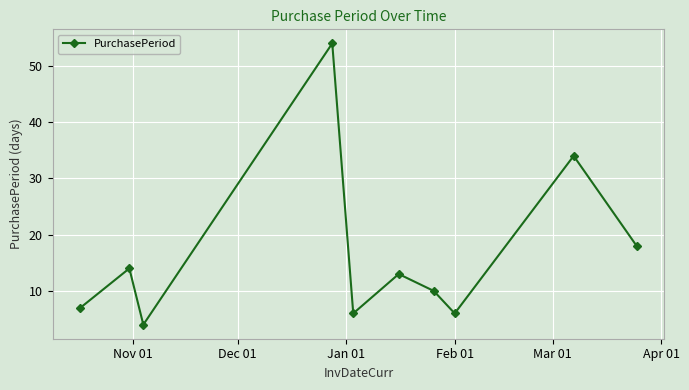

What is the maximum value shown in the chart?

54